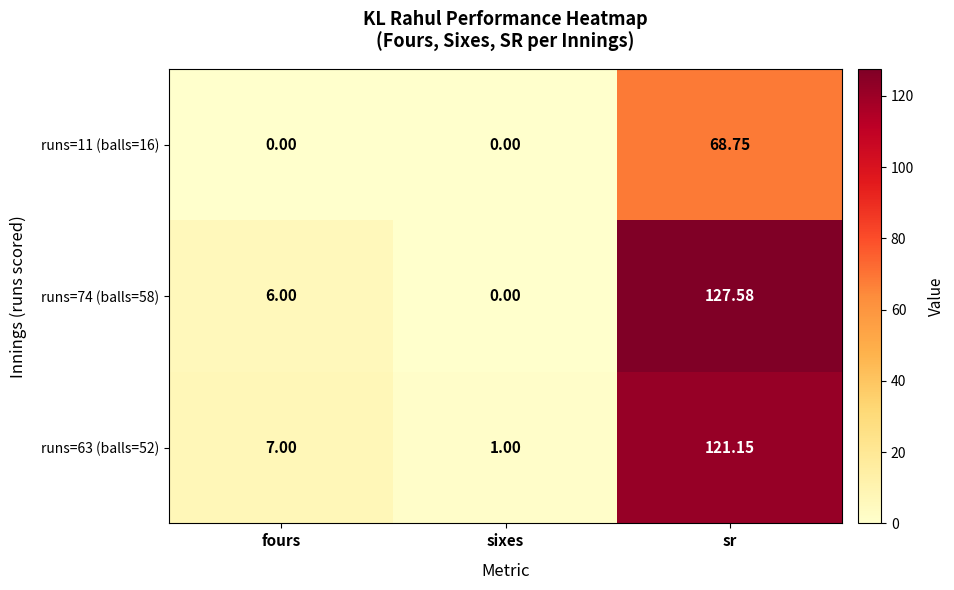

At which category is the sum across all series the highest?

sr